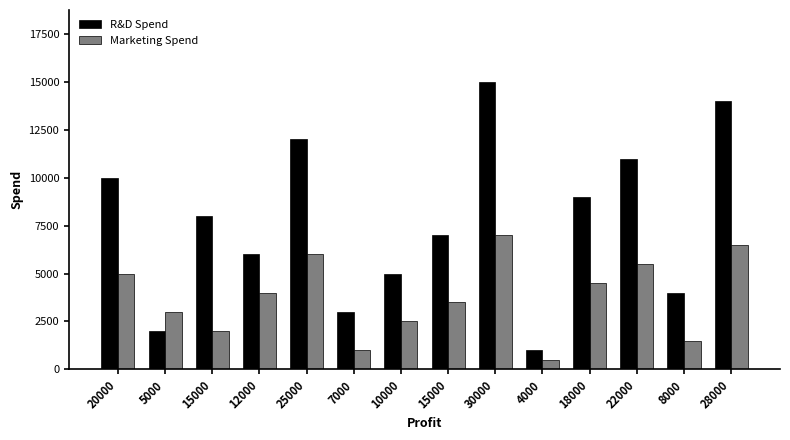

At which category is the sum across all series the highest?

30000